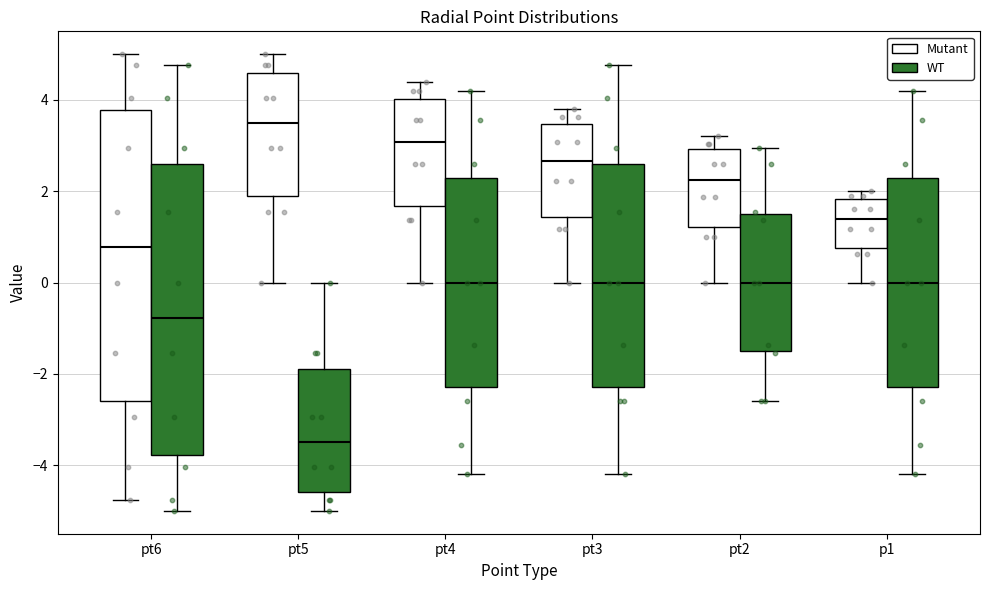

Which box has the lowest median line?

pt5 (WT)